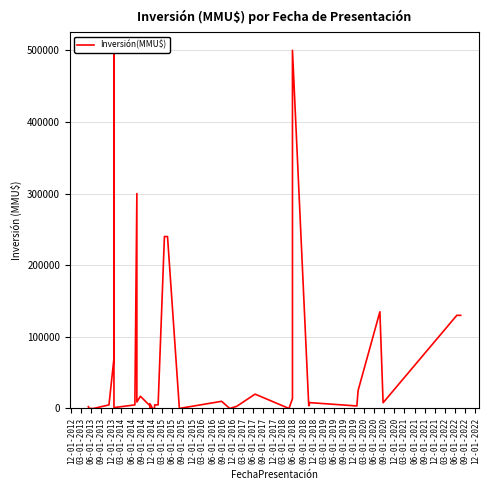

What is the difference between the second highest and minimum values?

500000